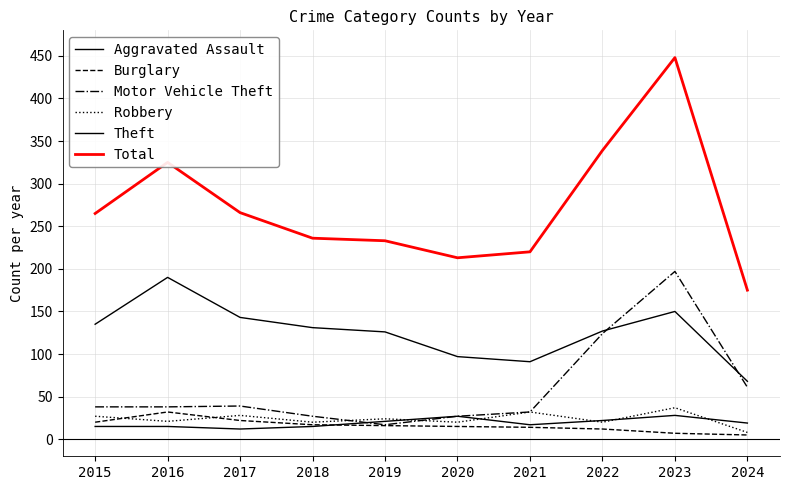

True or false: Motor Vehicle Theft and Total cross at least once.

False